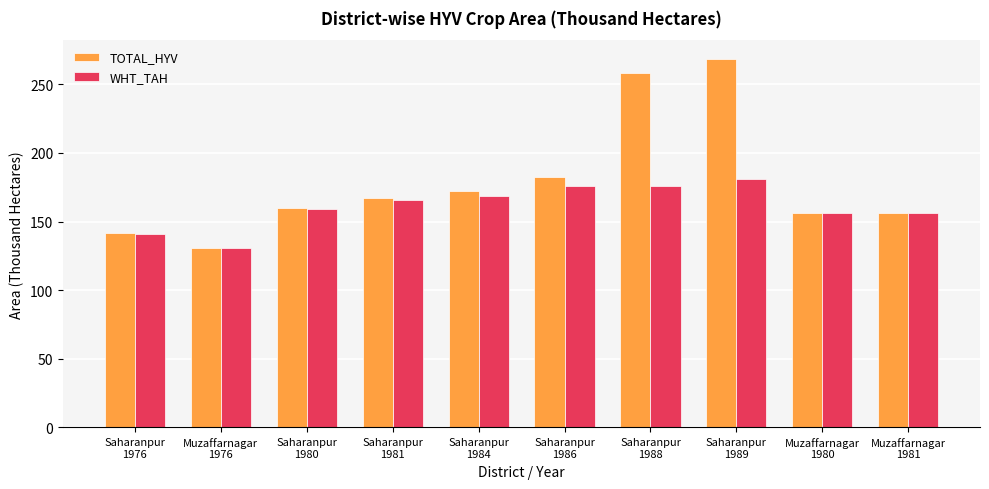

What is the lowest value of the TOTAL_HYV series?

130.7